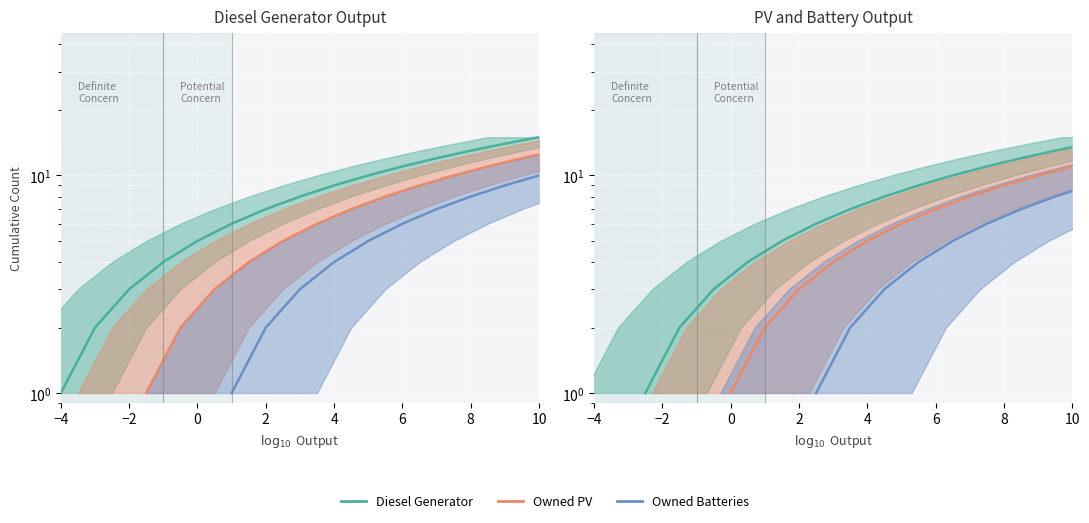

What is the greatest value displayed?

15